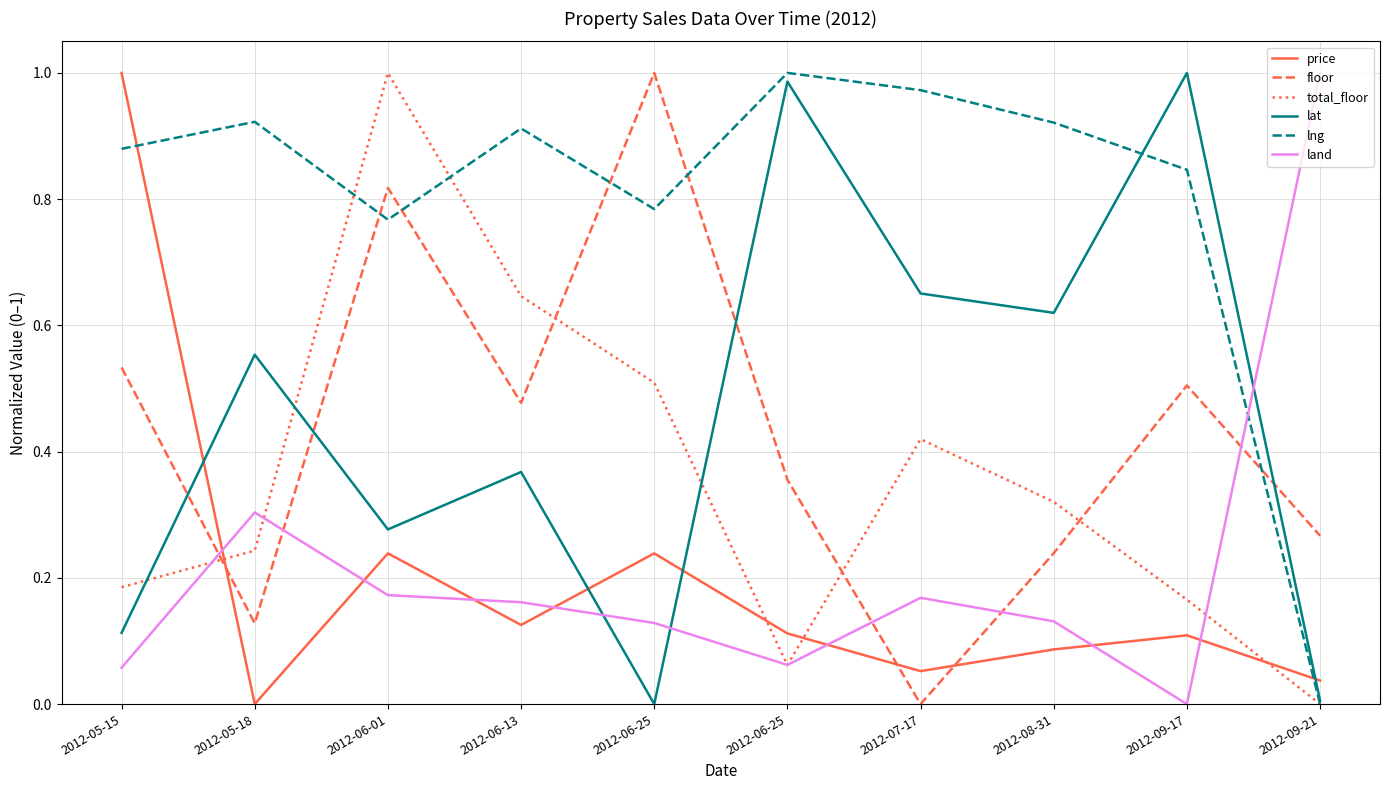

How many values in lng are above zero?

9